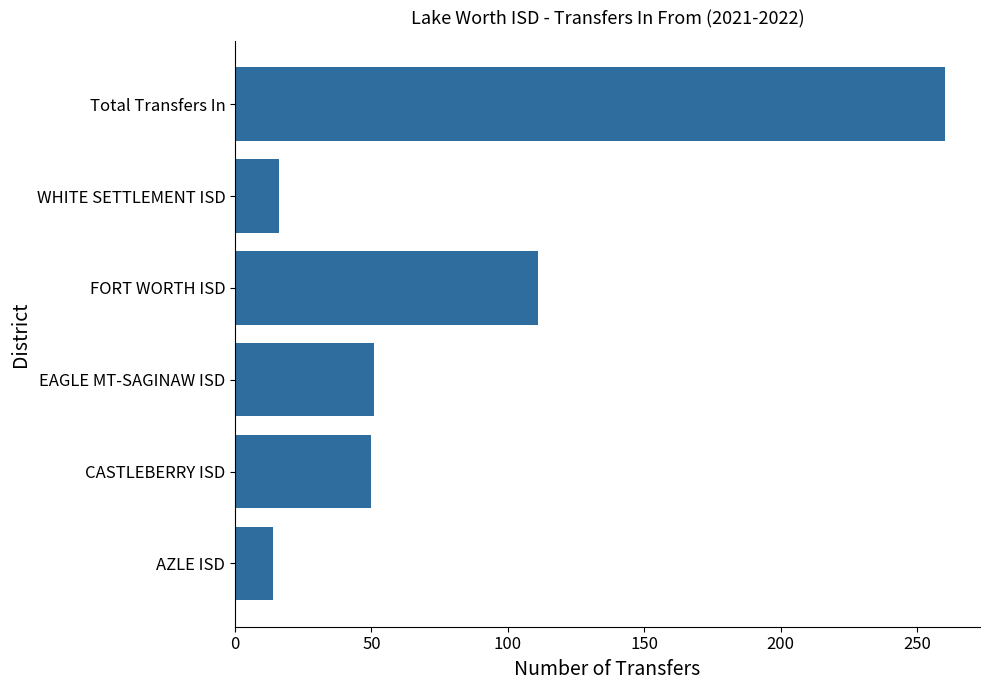

What is the difference between the maximum and second lowest values?

244